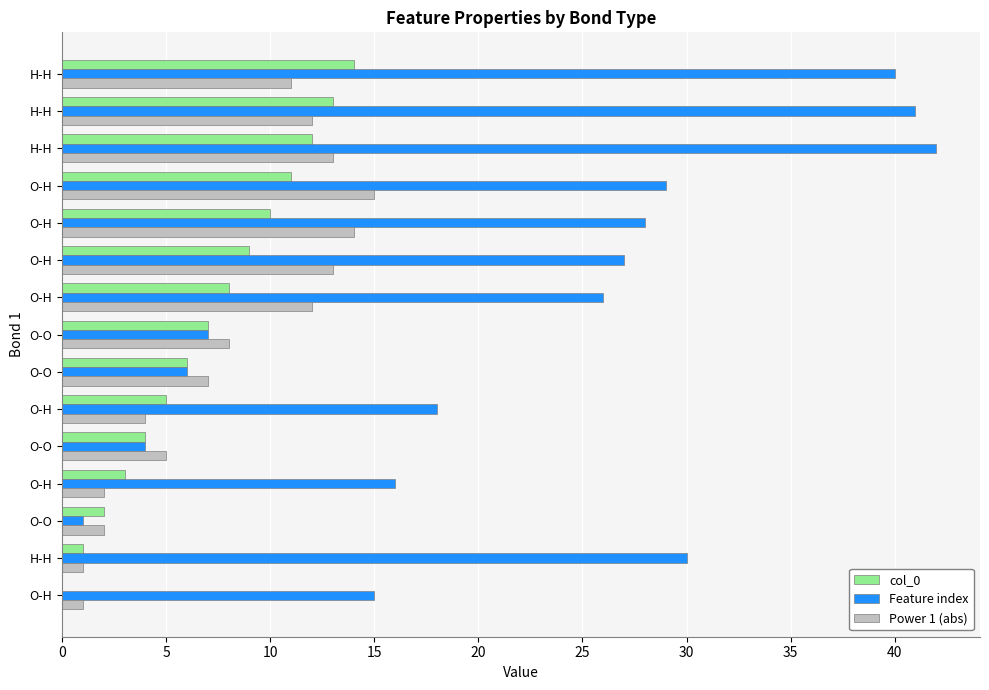

What is the maximum value shown in the chart?

42